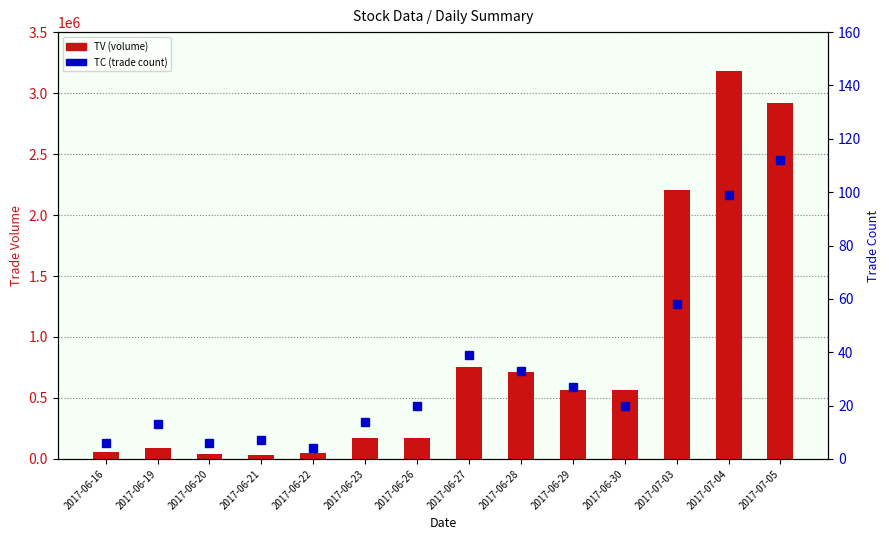

Rank the series by their maximum value, from lowest to highest.

TC (trade count), TV (volume)